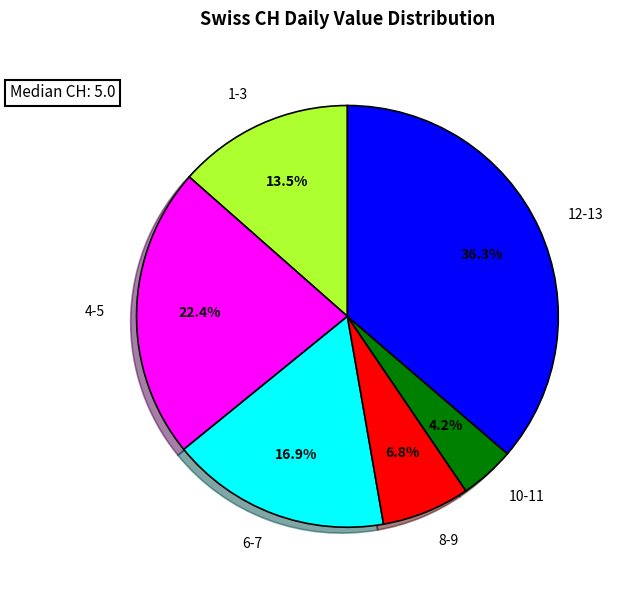

Approximately how many times larger is the value at 12-13 compared to 10-11?

8.6